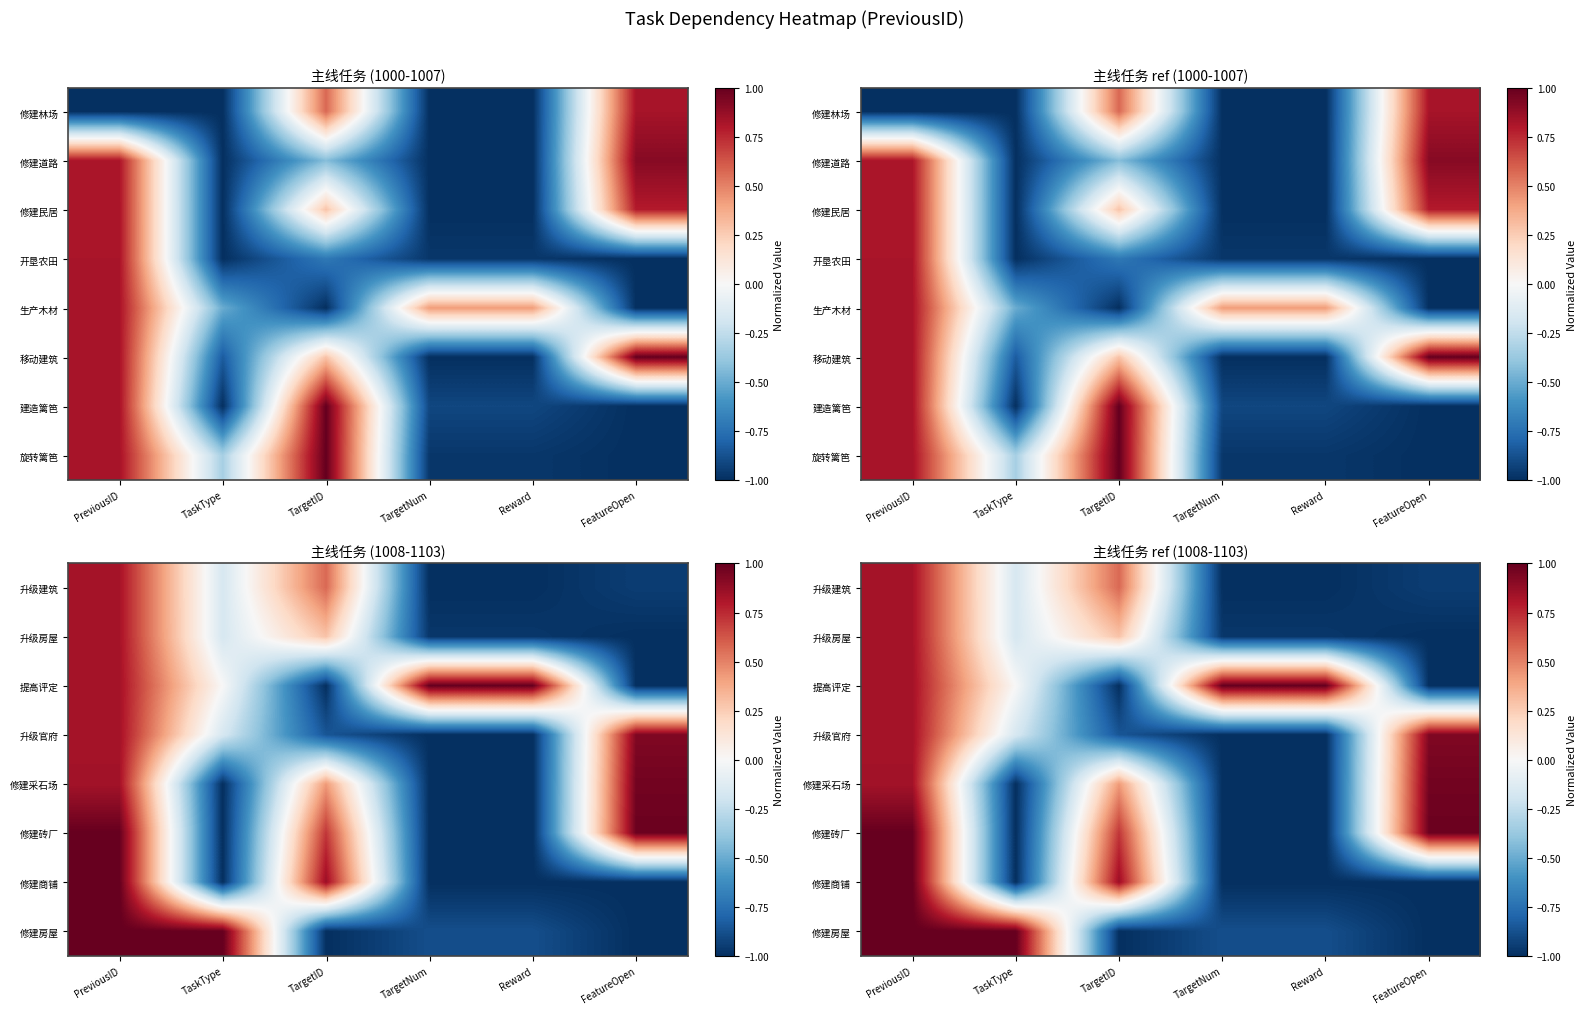

What is the greatest value displayed?

1.0